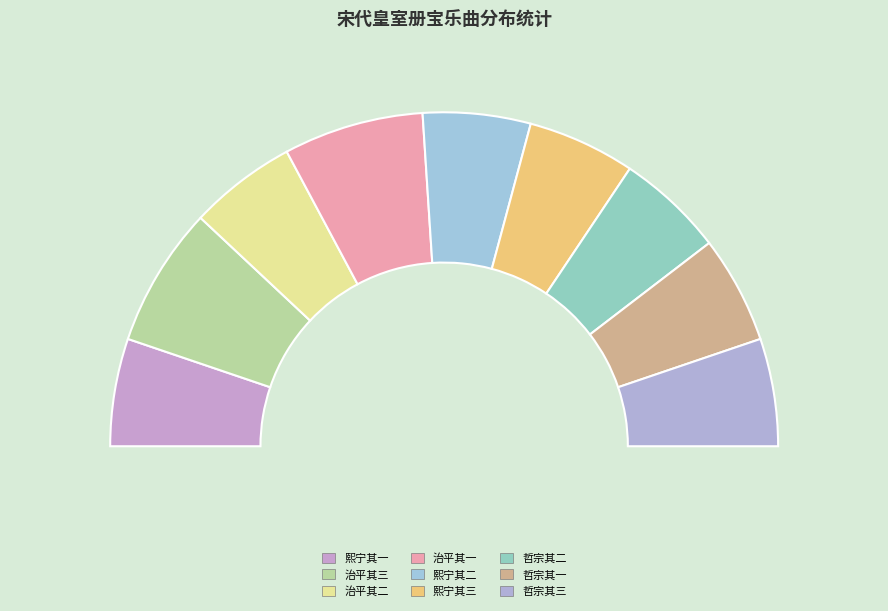

Is 哲宗发皇后册宝三首 其二 the majority of the pie?

No